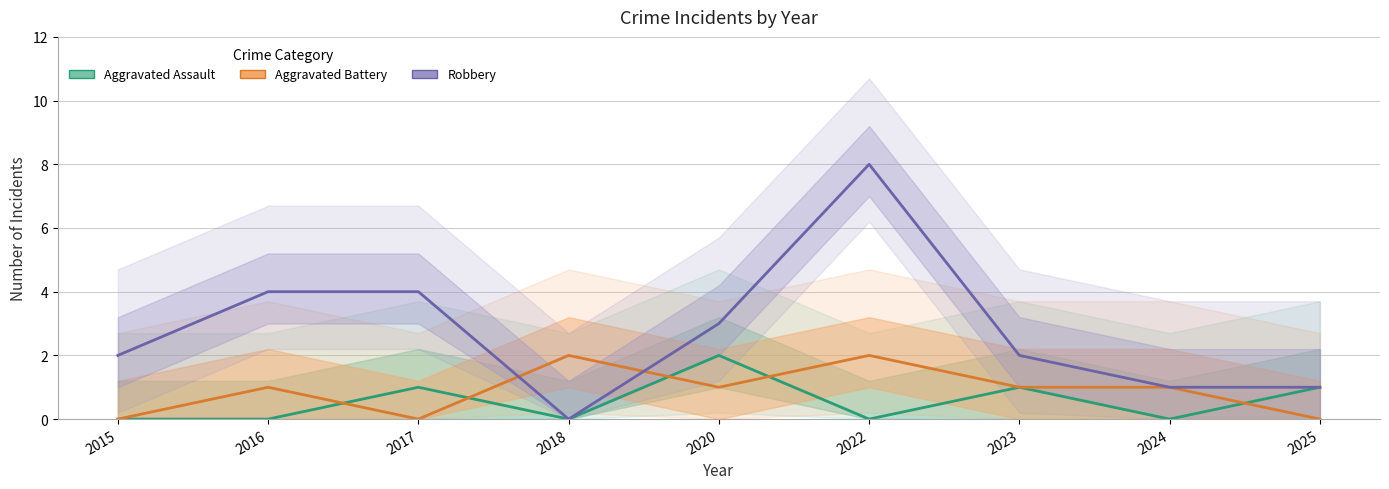

How many interior local valleys does the Aggravated Battery series have?

2